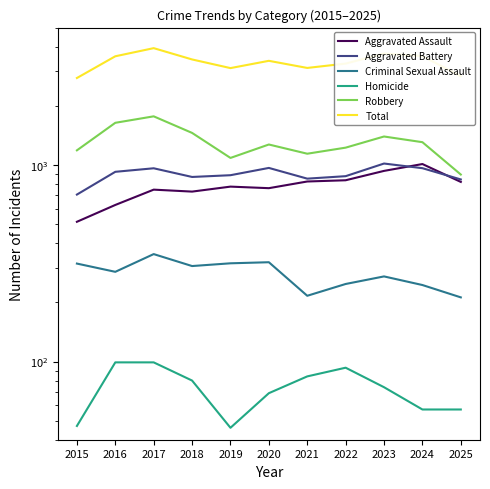

What is the total value across all series at 2017?

7860